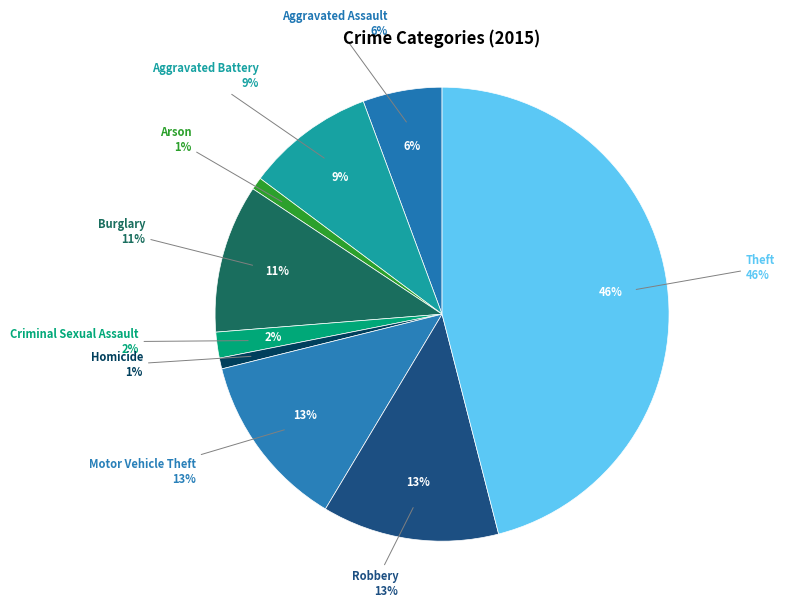

How many segments does this pie chart have?

9